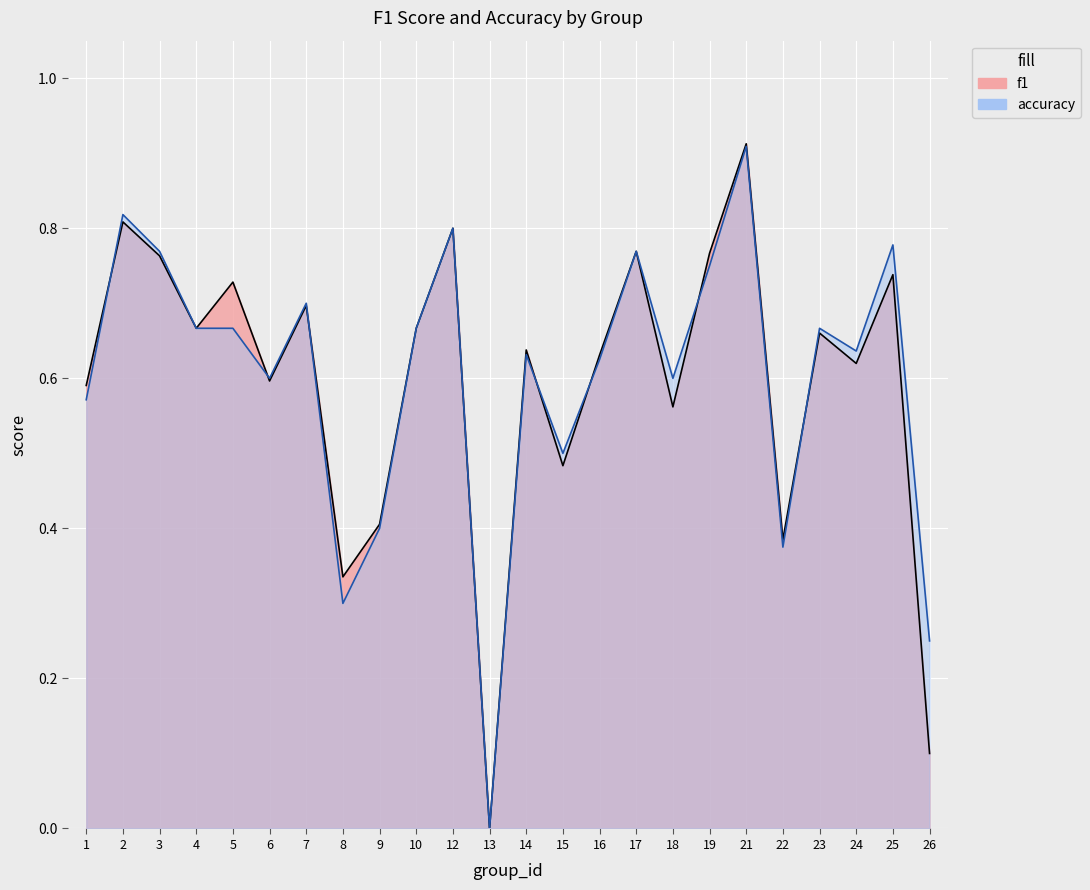

The value of f1 at 10 is 0.7. True or false?

True